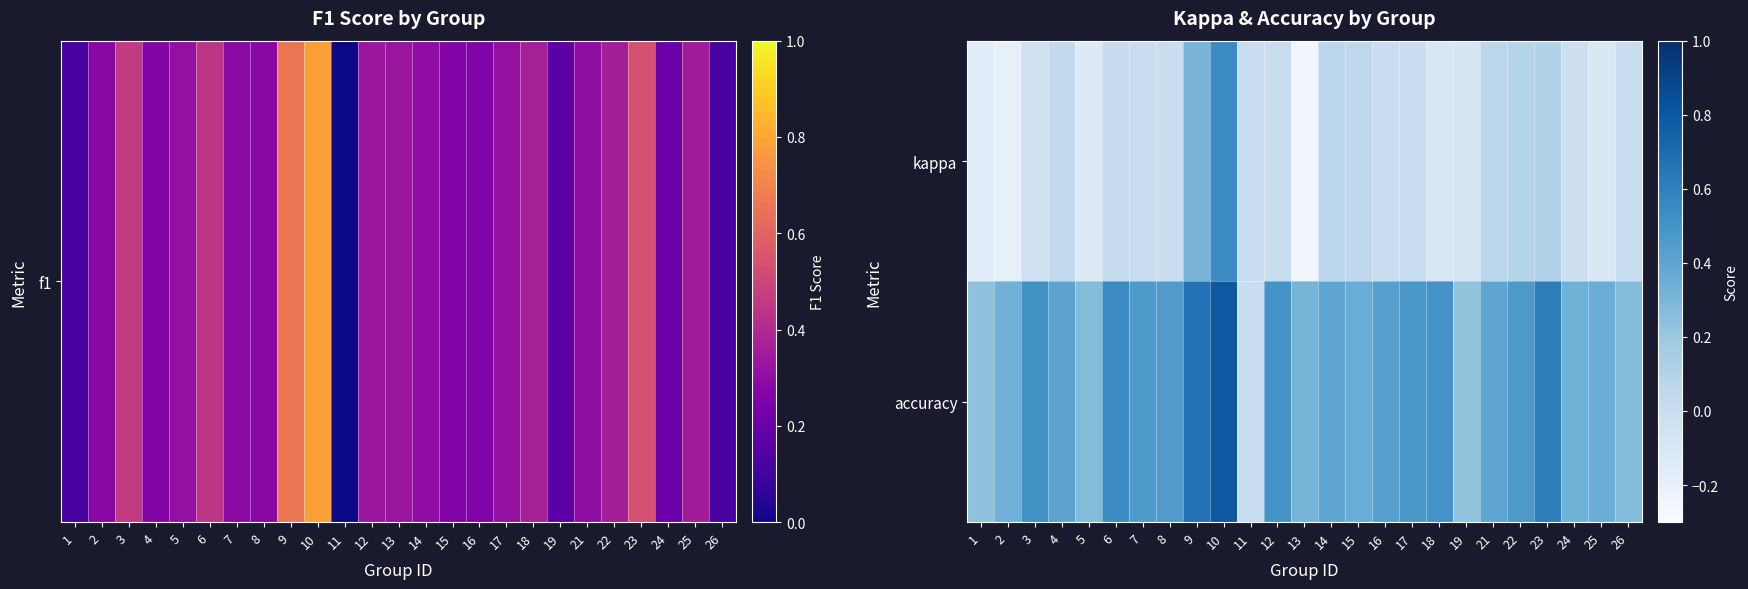

What is the minimum value shown in the chart?

-0.3